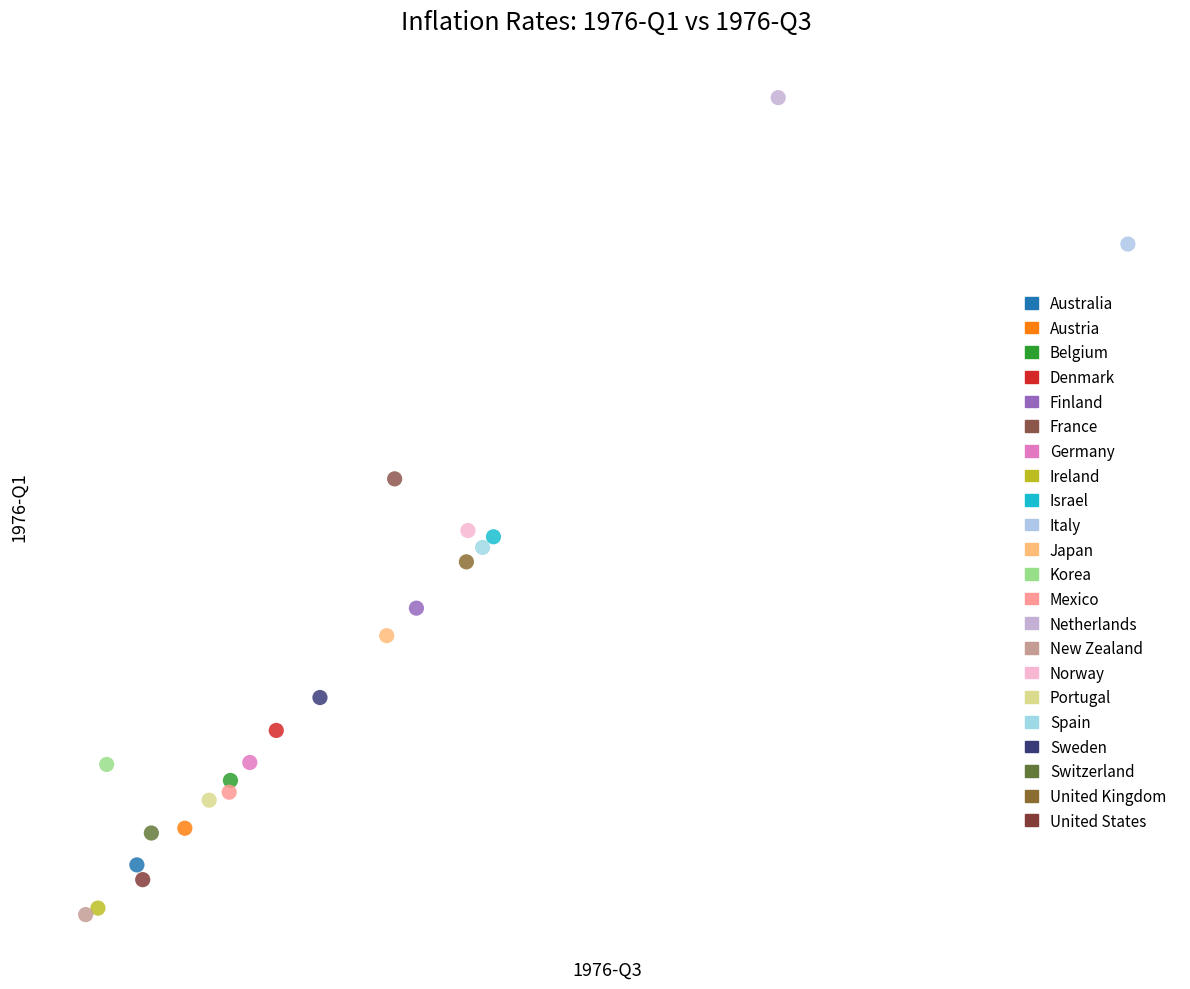

What are all the series names shown in the legend?

Australia, Austria, Belgium, Denmark, Finland, France, Germany, Ireland, Israel, Italy, Japan, Korea, Mexico, Netherlands, New Zealand, Norway, Portugal, Spain, Sweden, Switzerland, United Kingdom, United States